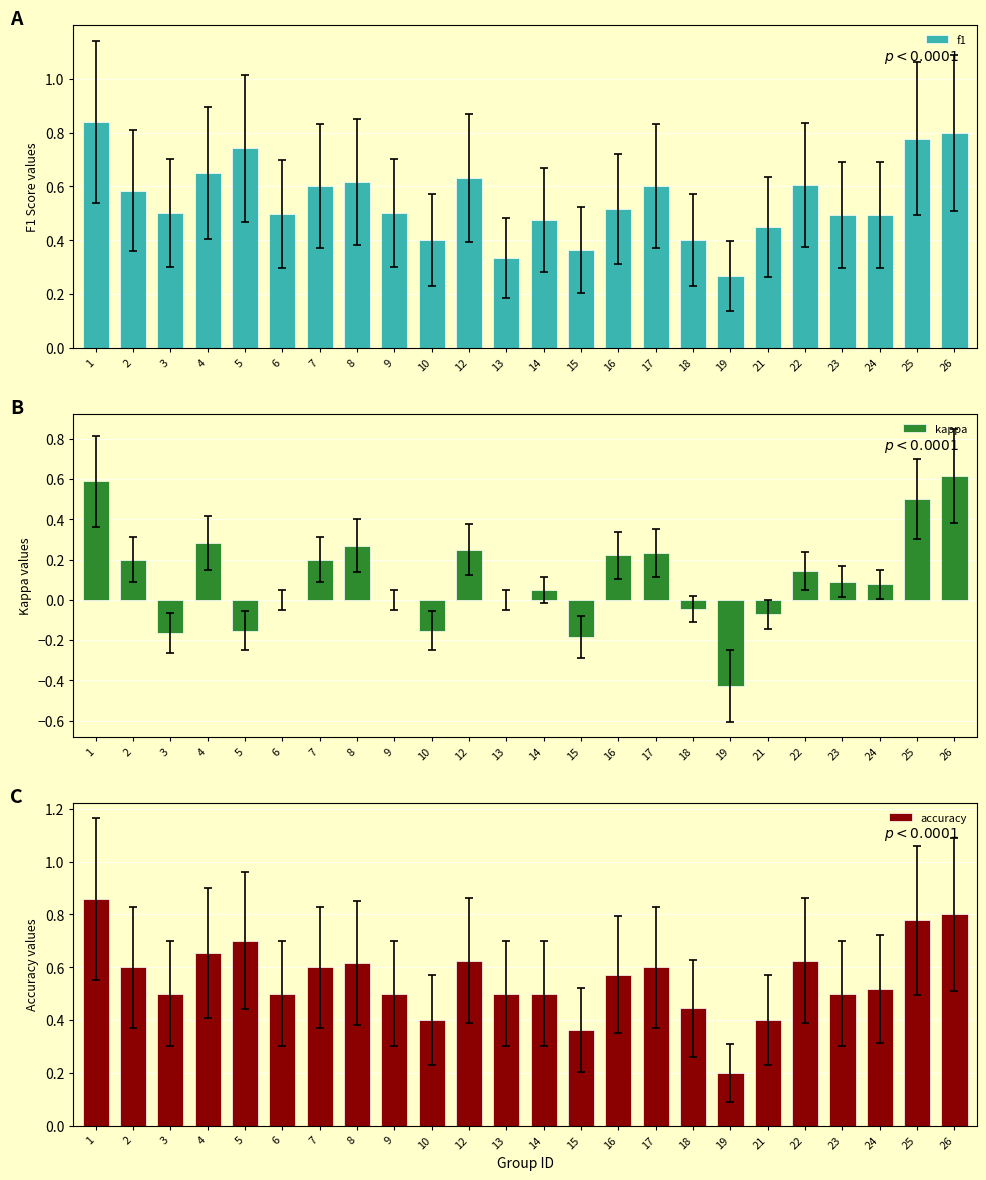

Is it true that f1 equals 0.7 at 23?

False